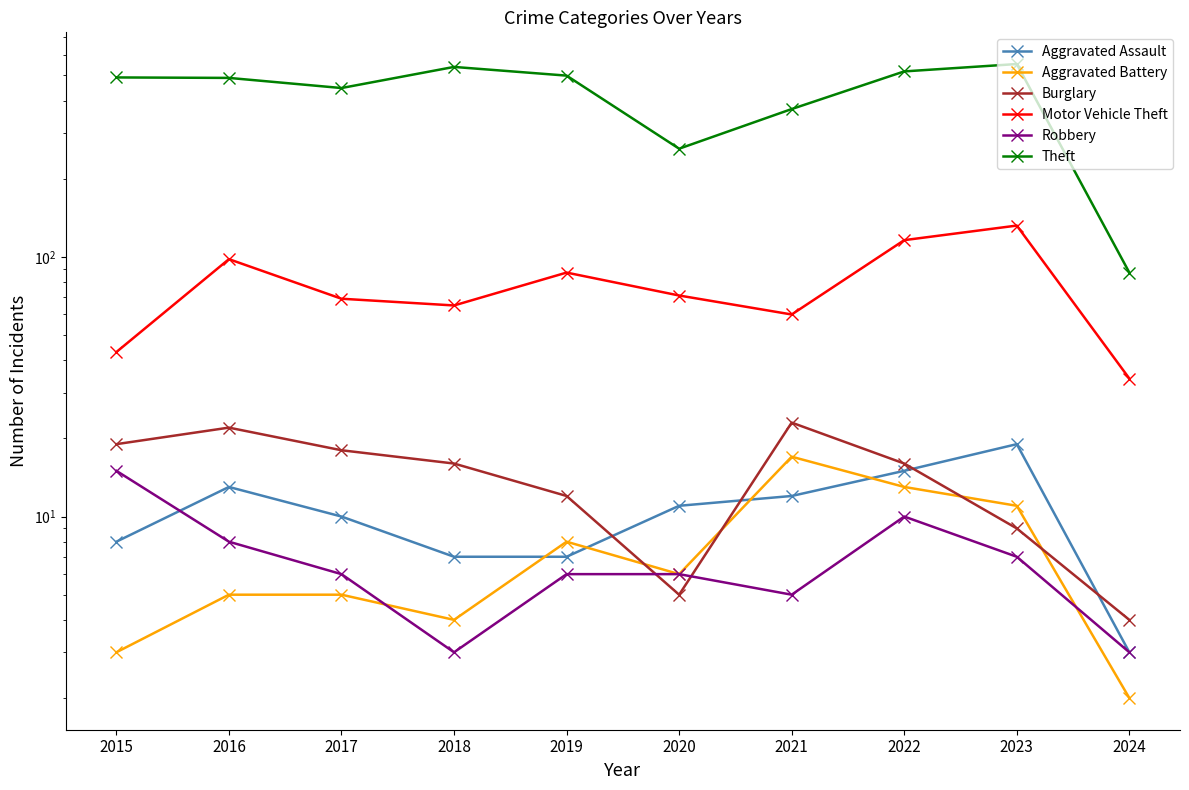

What is the difference between the Theft values at 2023 and 2021?

182